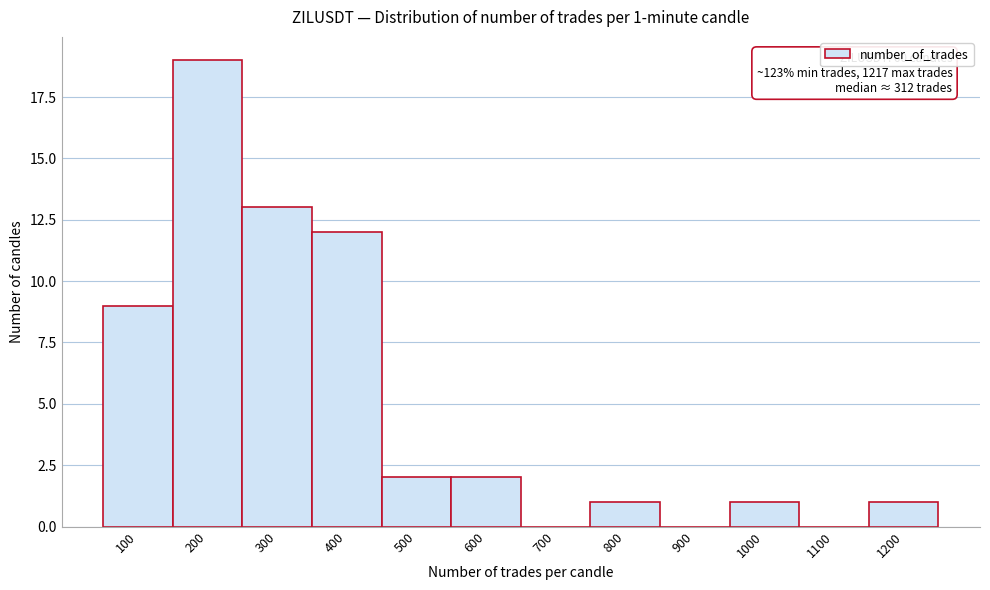

Reading right to left, transcribe all the data shown in this chart.

1200=1	1100=0	1000=1	900=0	800=1	700=0	600=2	500=2	400=12	300=13	200=19	100=9